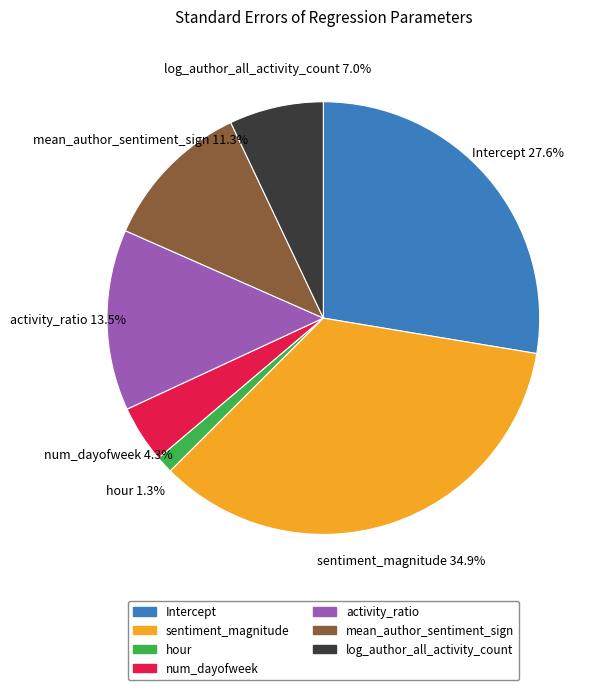

Does mean_author_sentiment_sign account for over 50% of the chart?

No